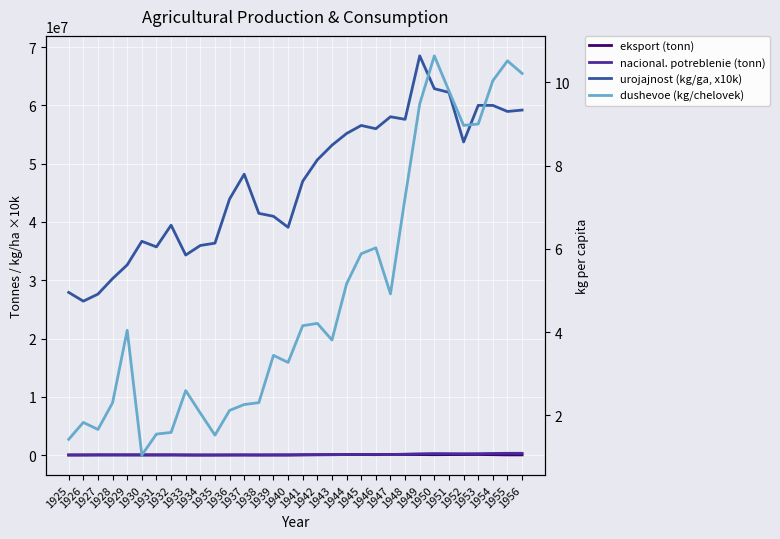

What is the sum of all dushevoe (kg/chelovek) values?

155.1